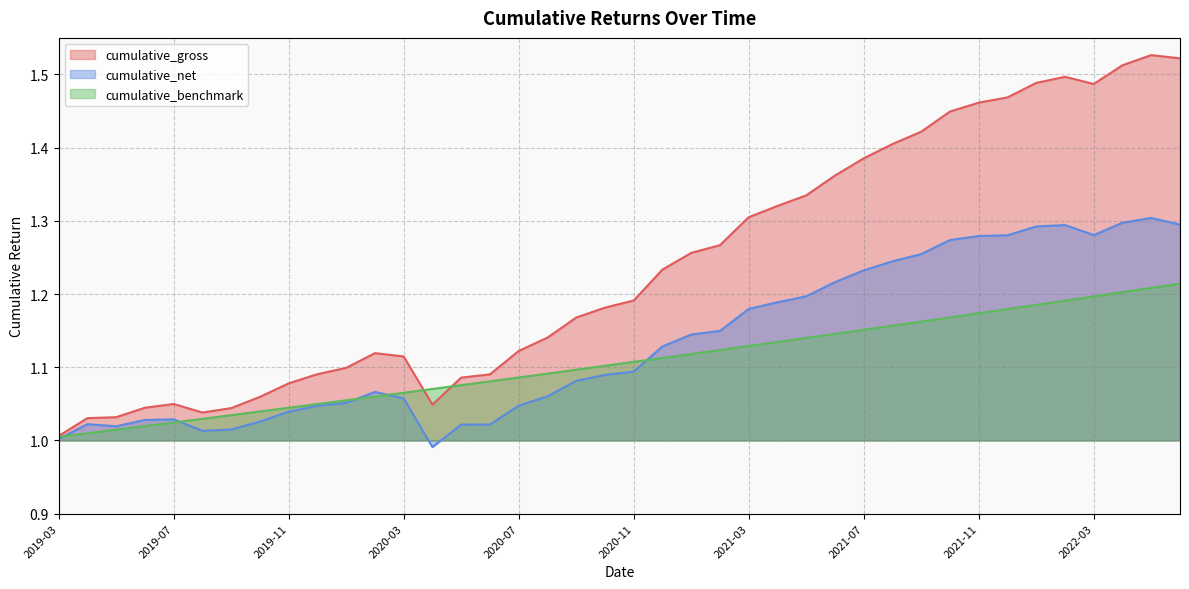

What is the label of the 24th point from the left?

2021-02